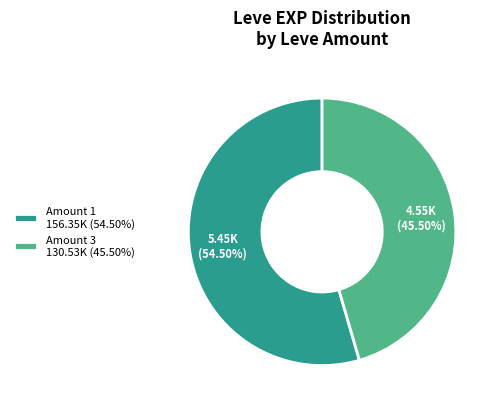

Combined, do Amount 1 156.35K (54.50%) and Amount 3 130.53K (45.50%) account for over 50%?

Yes